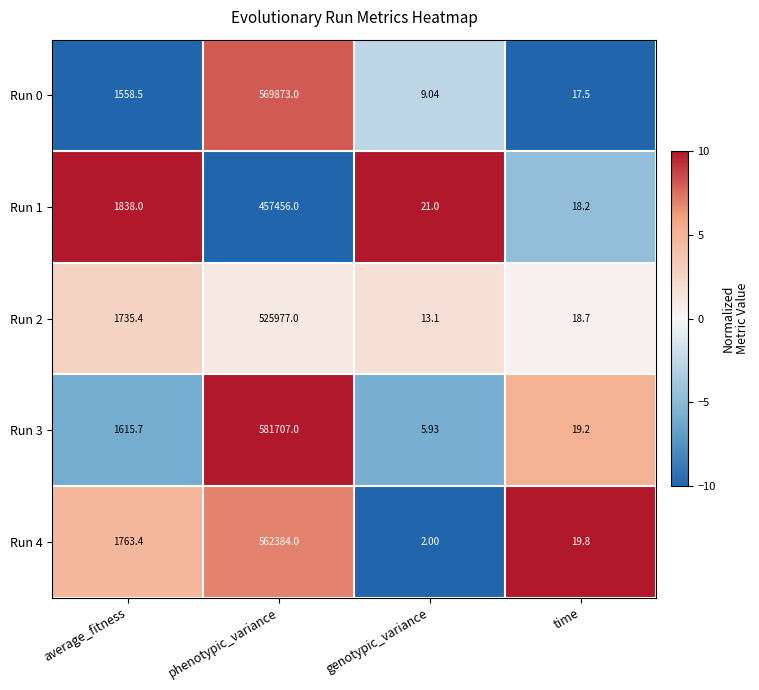

Which series has the widest spread of values?

Run 3